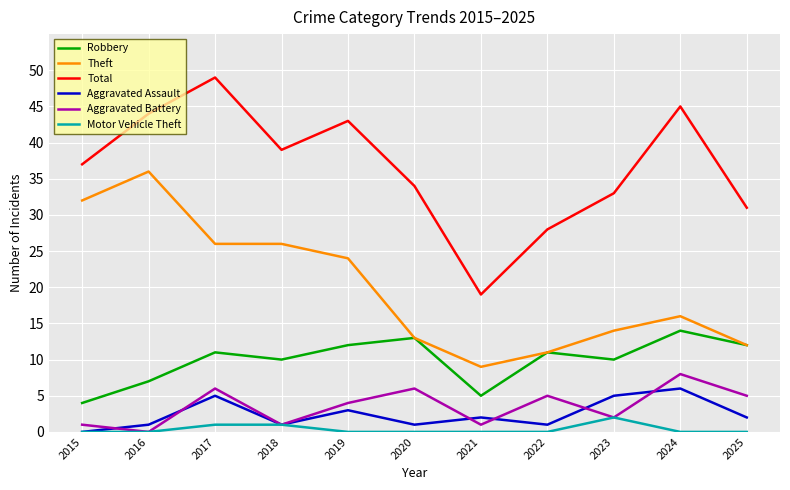

Which series has the widest spread of values?

Total